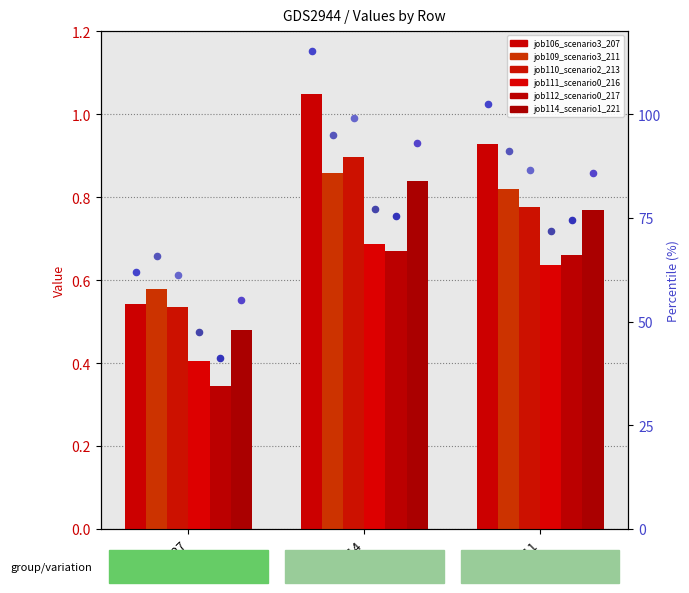

At how many categories does at least one series exceed 0?

3